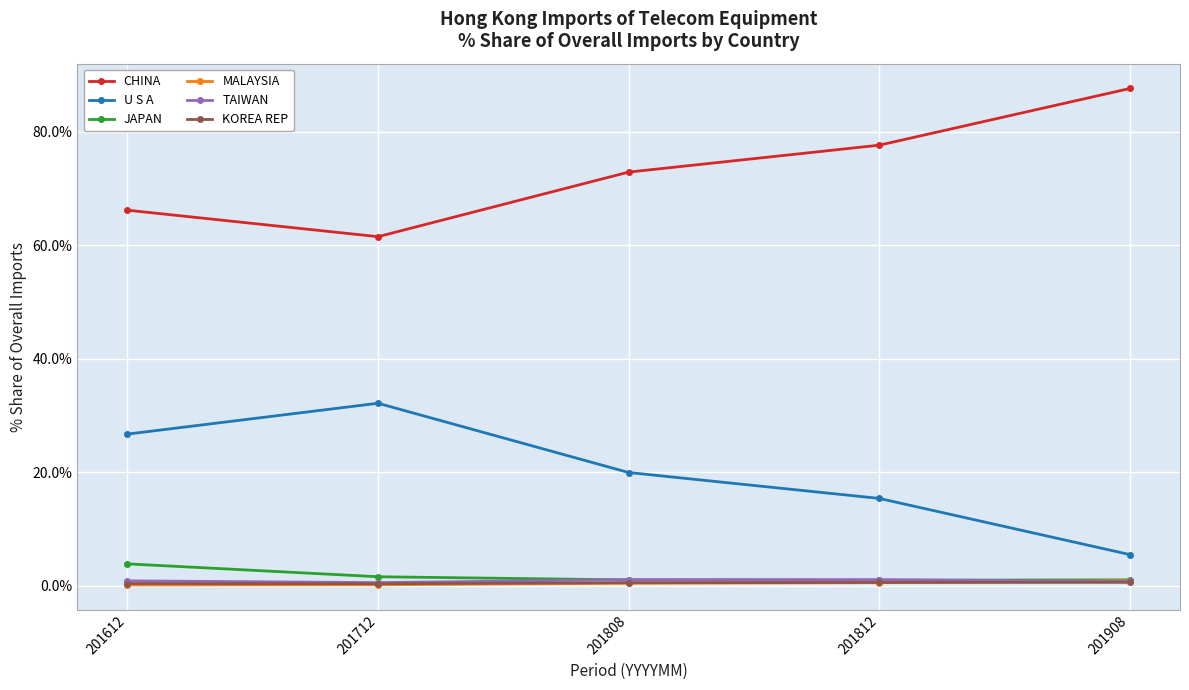

True or false: CHINA and KOREA REP cross at least once.

False